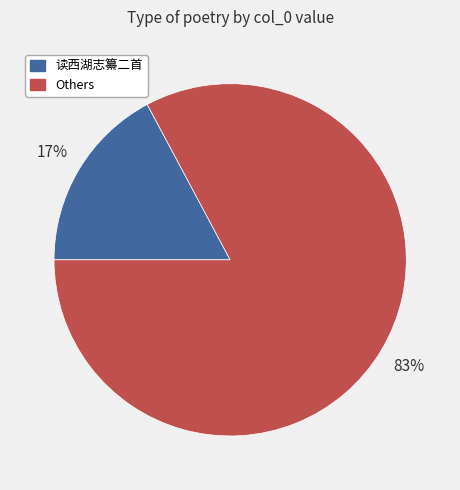

To the nearest percent, what is the difference between the largest and smallest slice percentages?

66%